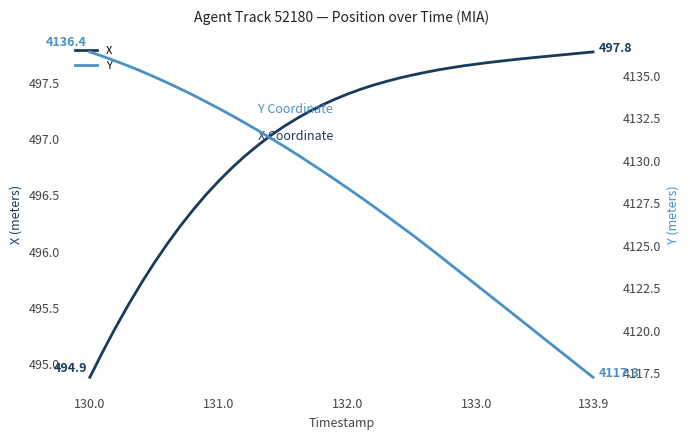

What is the difference between the maximum and second lowest values in the X series?

2.7